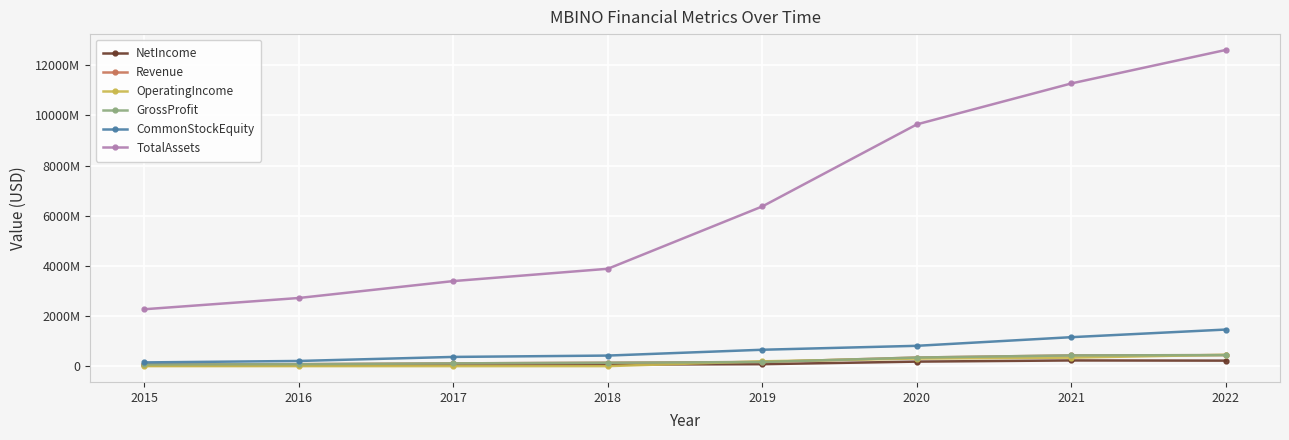

True or false: OperatingIncome and CommonStockEquity intersect in this chart.

False